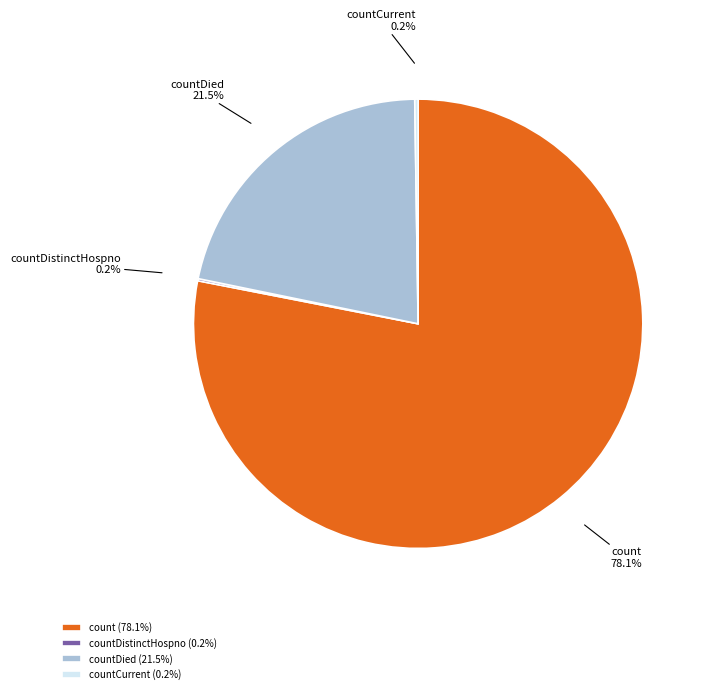

Is the sum of countDied and count greater than half?

Yes